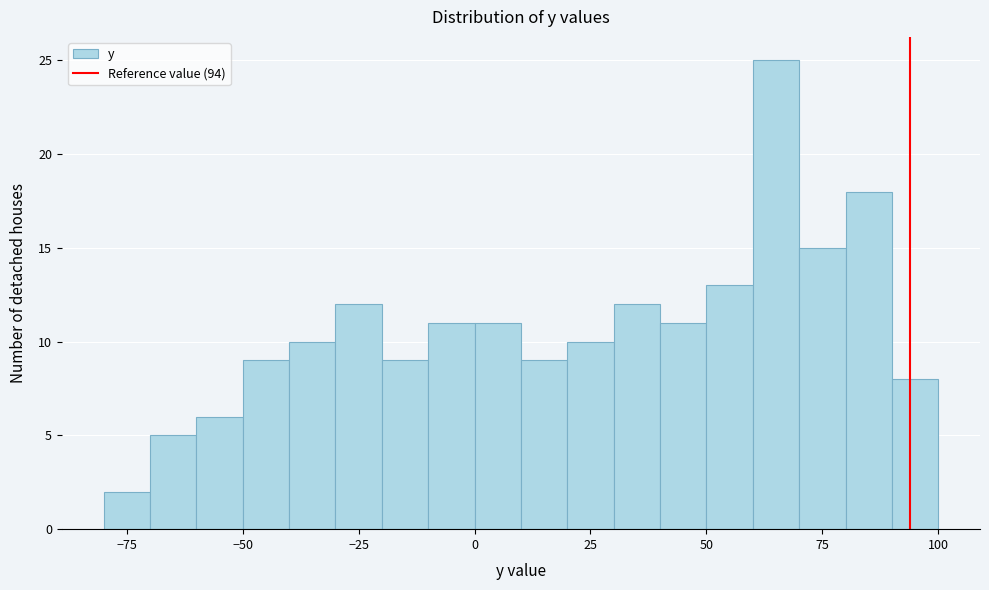

Around what value on the x-axis is the tallest bar? Give the approximate position of its centre, as read against the axis.

65